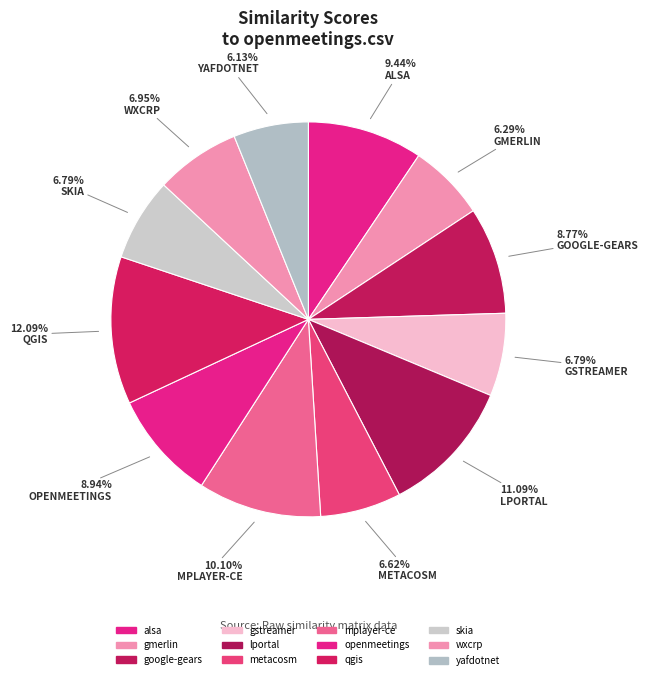

To the nearest percent, what is the average slice percentage?

8%